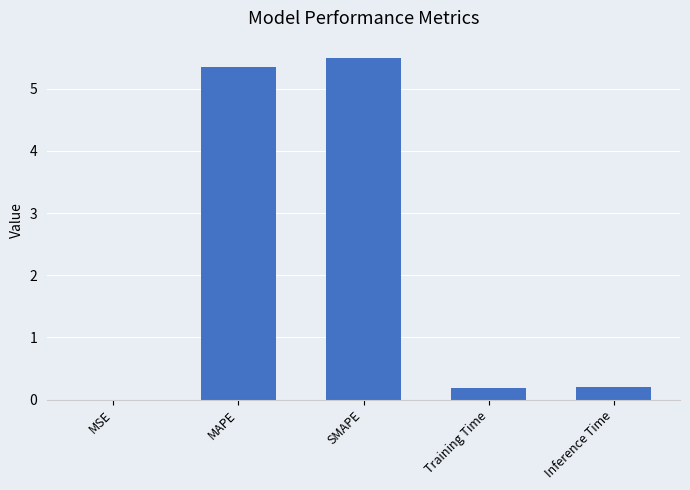

Which has a higher value, MAPE or MSE?

MAPE